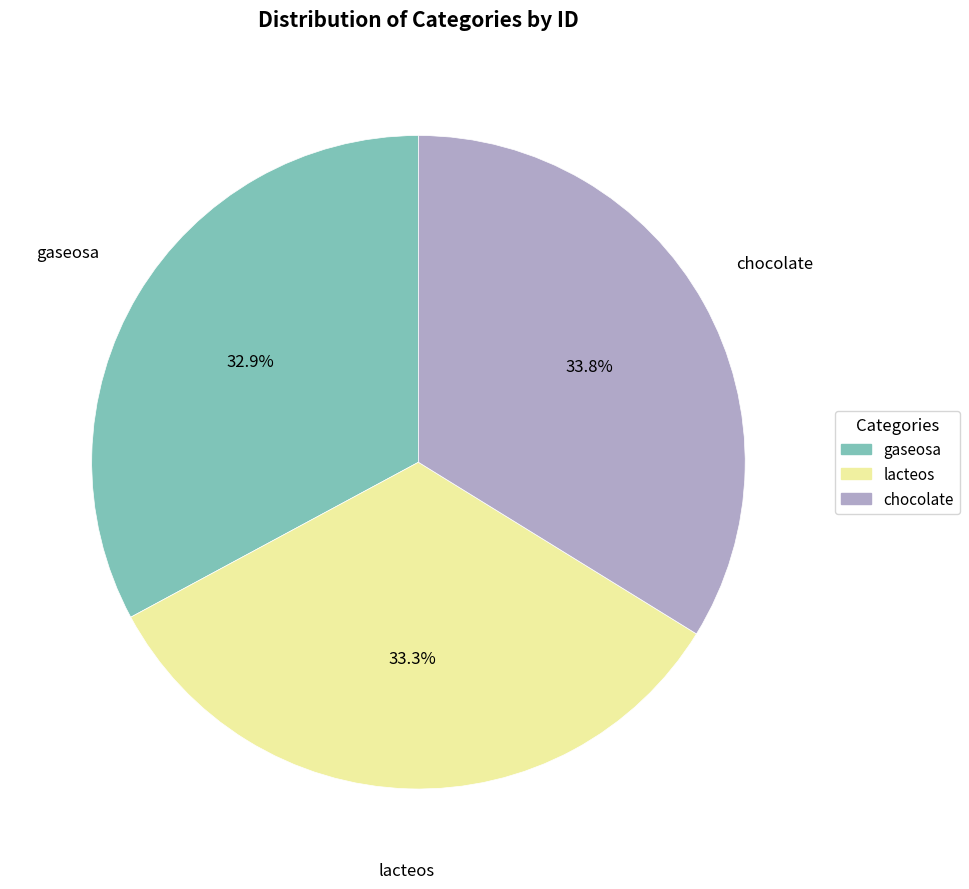

Count the number of slices in the pie.

3